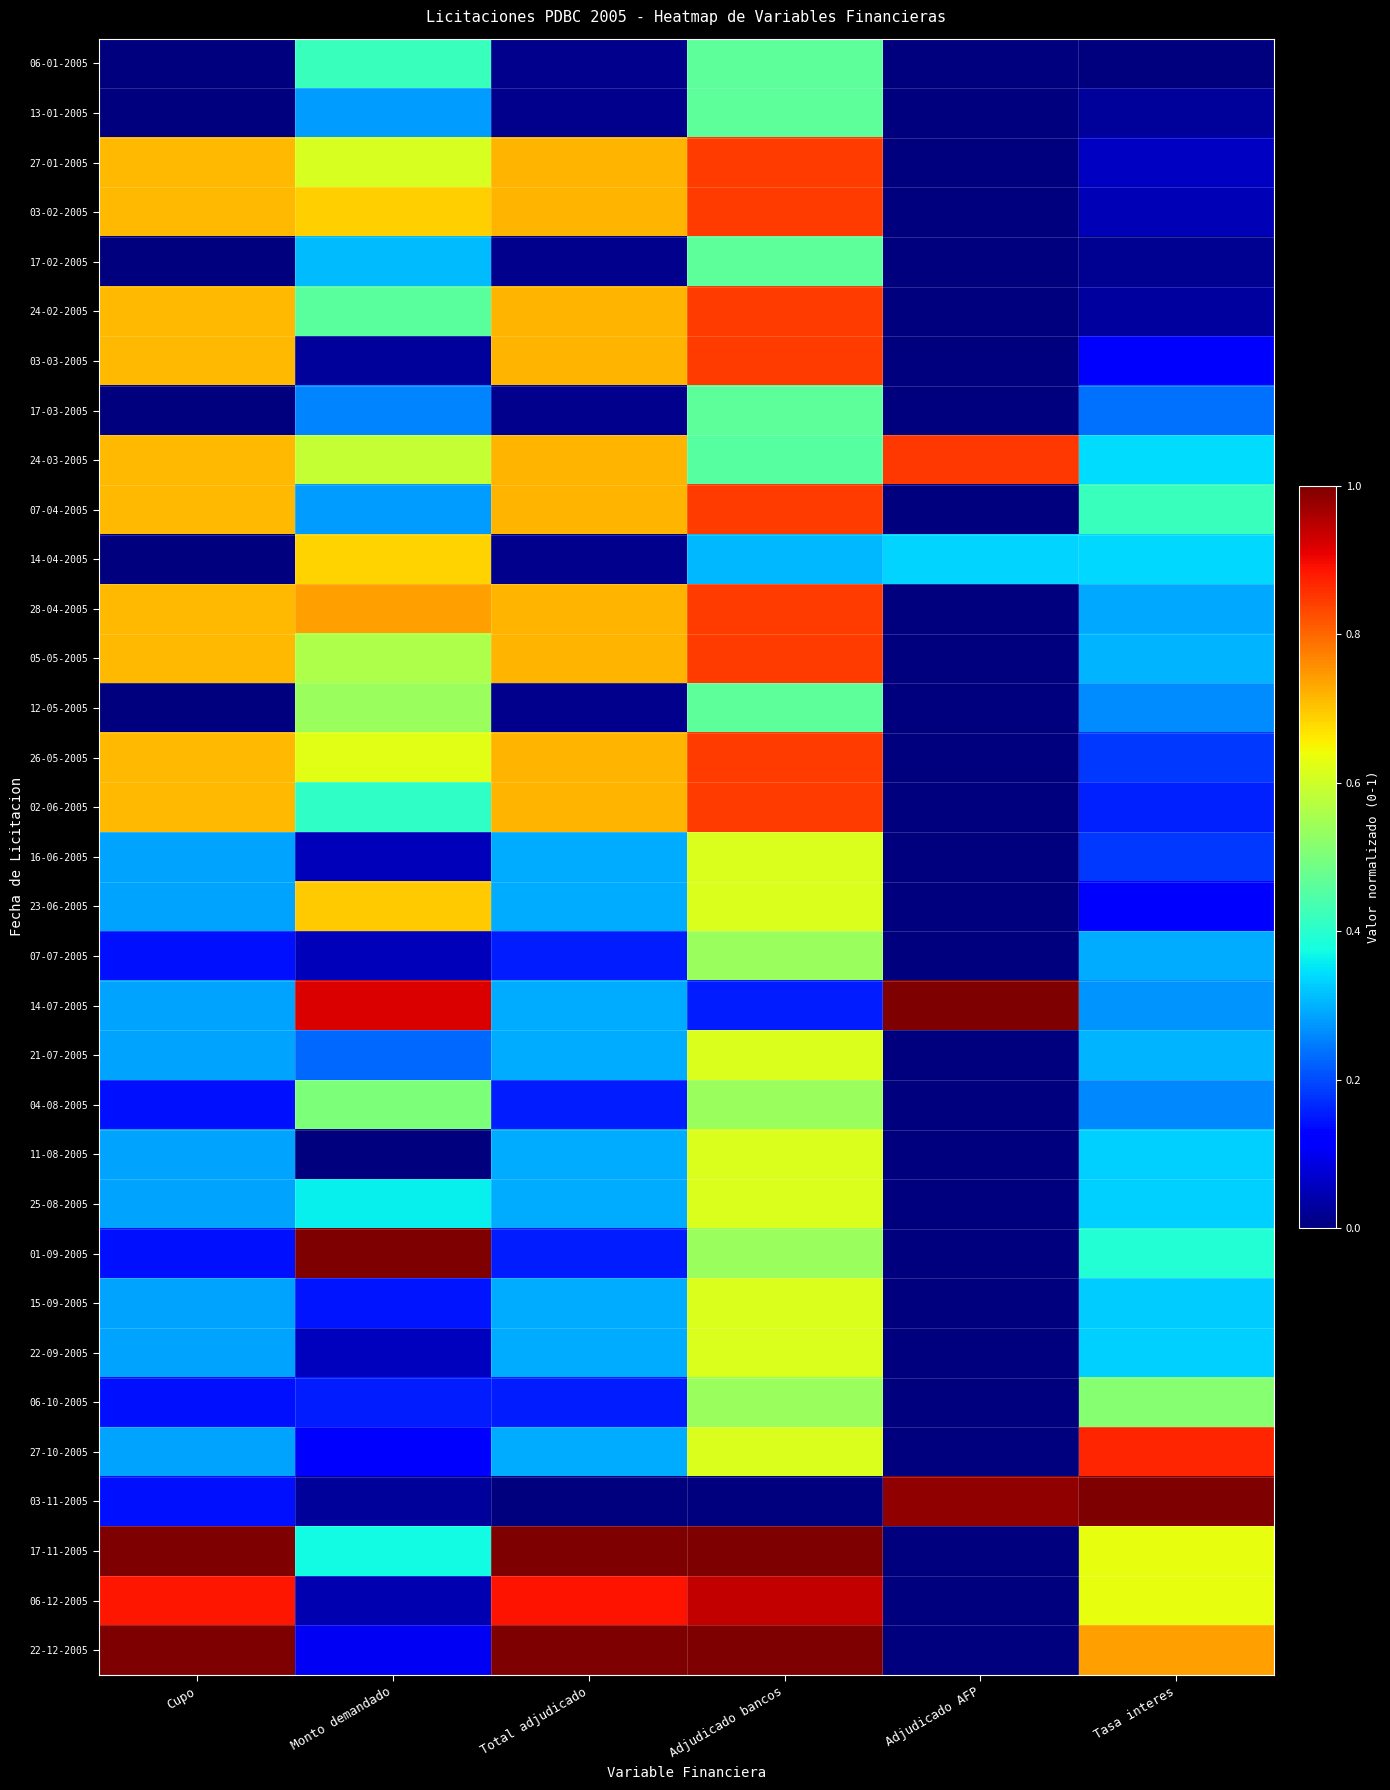

Which has a higher value, Monto demandado or Adjudicado bancos?

Adjudicado bancos